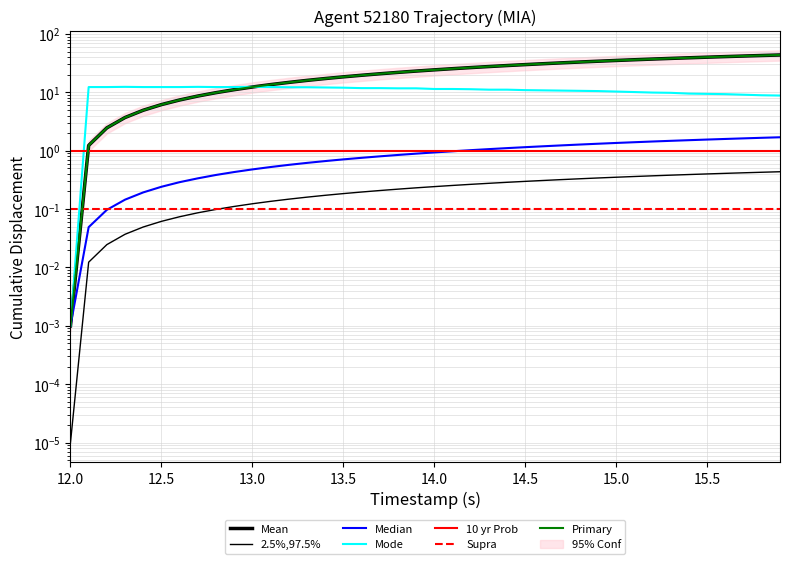

At how many categories does at least one series exceed 36?

9